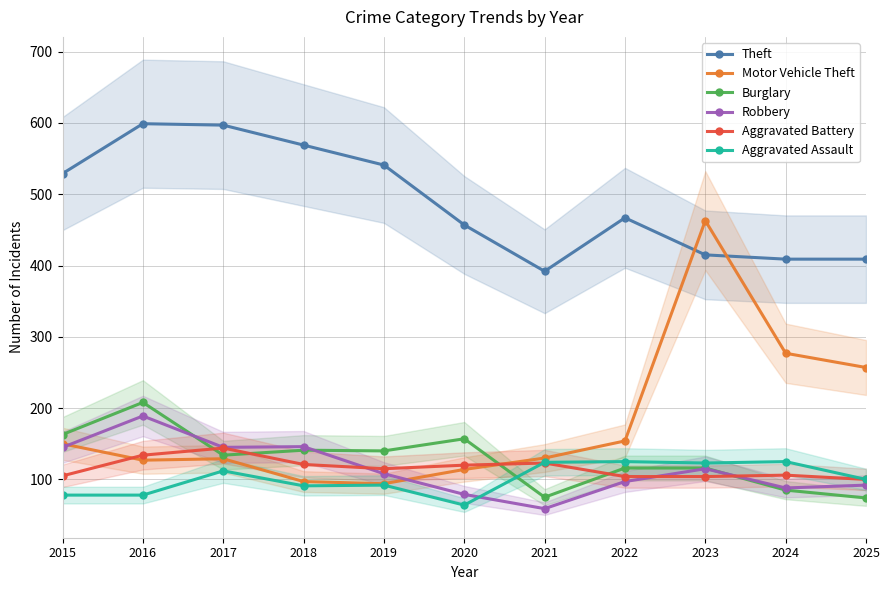

Which series ends up on top after the final intersection of Robbery and Burglary?

Robbery